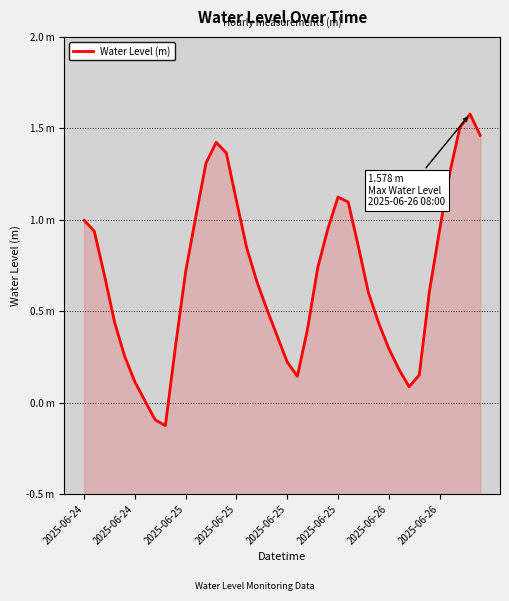

What is the change in value from 25 to 37?

+0.4